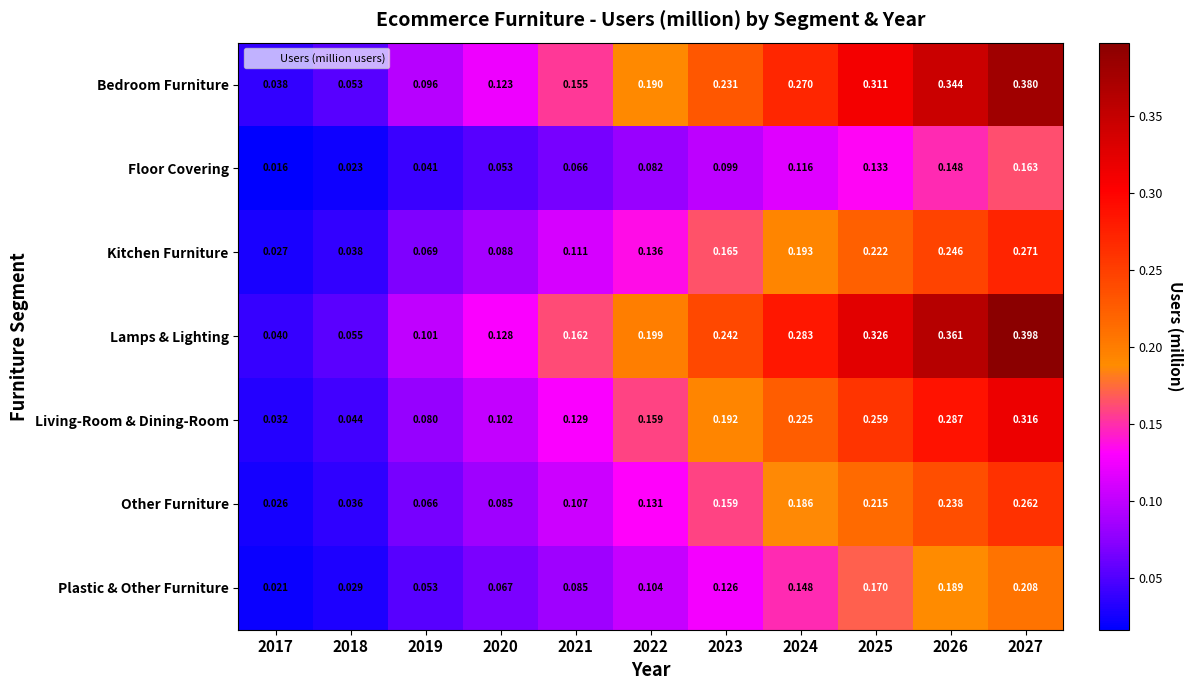

Which series changed the most between 2019 and 2021?

Lamps & Lighting